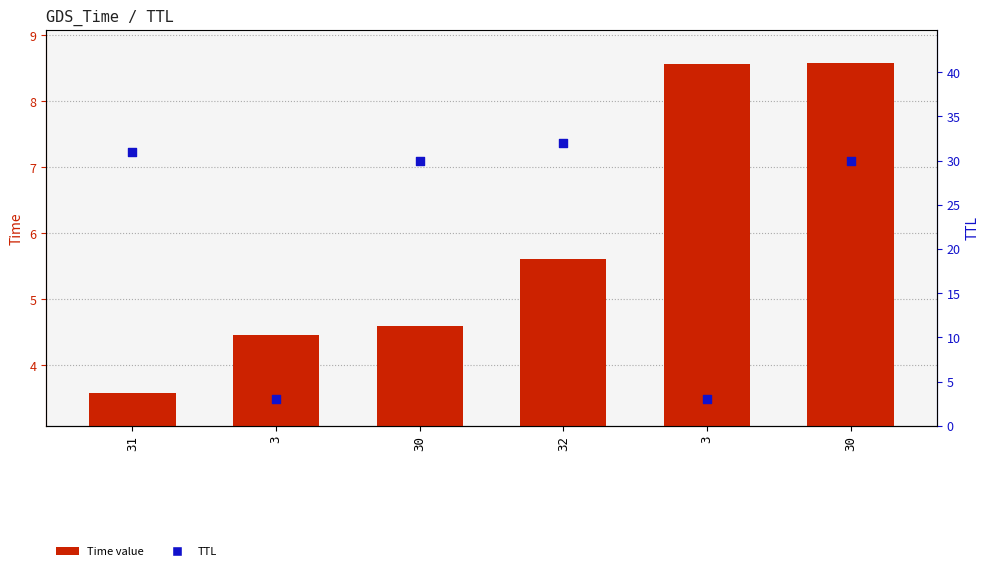

At how many categories does at least one series exceed 3?

6